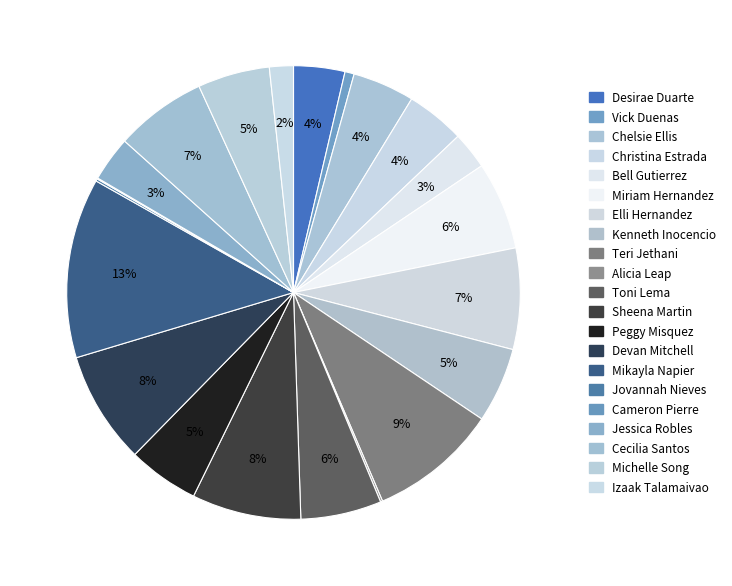

How many slices are in this pie chart?

21